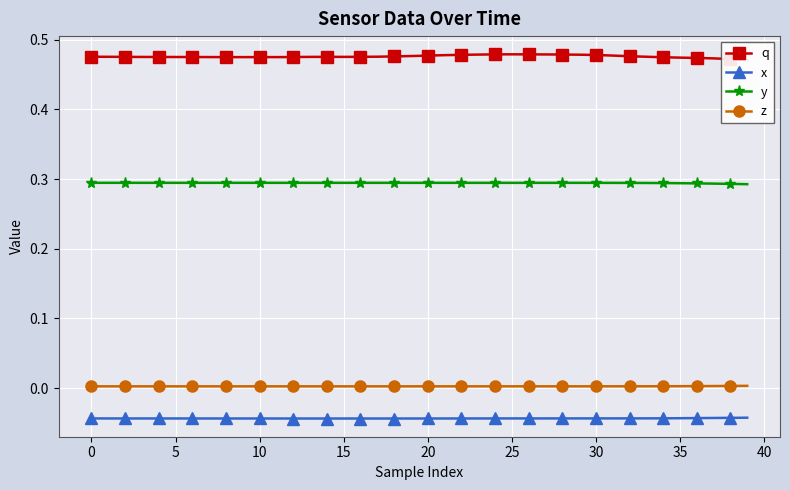

Reading left to right, extract all data points from this chart.

q: 0.5	0.5	0.5	0.5	0.5	0.5	0.5	0.5	0.5	0.5	0.5	0.5	0.5	0.5	0.5	0.5	0.5	0.5	0.5	0.5	0.5	0.5	0.5	0.5	0.5	0.5	0.5	0.5	0.5	0.5	0.5	0.5	0.5	0.5	0.5	0.5	0.5	0.5	0.5	0.5
x: -0.0	-0.0	-0.0	-0.0	-0.0	-0.0	-0.0	-0.0	-0.0	-0.0	-0.0	-0.0	-0.0	-0.0	-0.0	-0.0	-0.0	-0.0	-0.0	-0.0	-0.0	-0.0	-0.0	-0.0	-0.0	-0.0	-0.0	-0.0	-0.0	-0.0	-0.0	-0.0	-0.0	-0.0	-0.0	-0.0	-0.0	-0.0	-0.0	-0.0
y: 0.3	0.3	0.3	0.3	0.3	0.3	0.3	0.3	0.3	0.3	0.3	0.3	0.3	0.3	0.3	0.3	0.3	0.3	0.3	0.3	0.3	0.3	0.3	0.3	0.3	0.3	0.3	0.3	0.3	0.3	0.3	0.3	0.3	0.3	0.3	0.3	0.3	0.3	0.3	0.3
z: 0.0	0.0	0.0	0.0	0.0	0.0	0.0	0.0	0.0	0.0	0.0	0.0	0.0	0.0	0.0	0.0	0.0	0.0	0.0	0.0	0.0	0.0	0.0	0.0	0.0	0.0	0.0	0.0	0.0	0.0	0.0	0.0	0.0	0.0	0.0	0.0	0.0	0.0	0.0	0.0